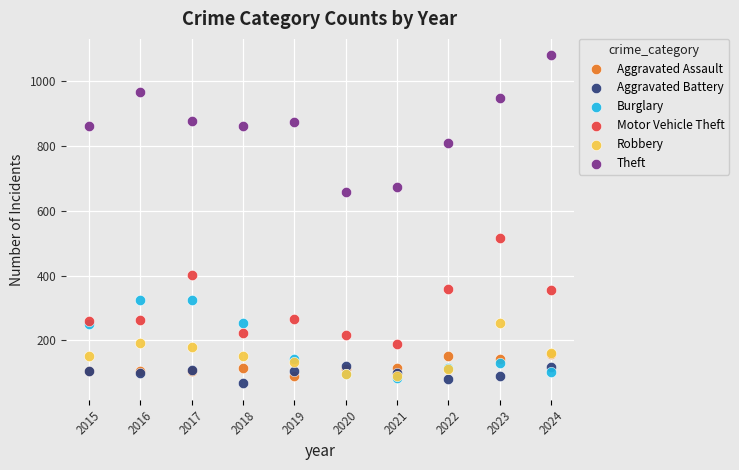

Which series contains the lowest Y value?

Aggravated Battery